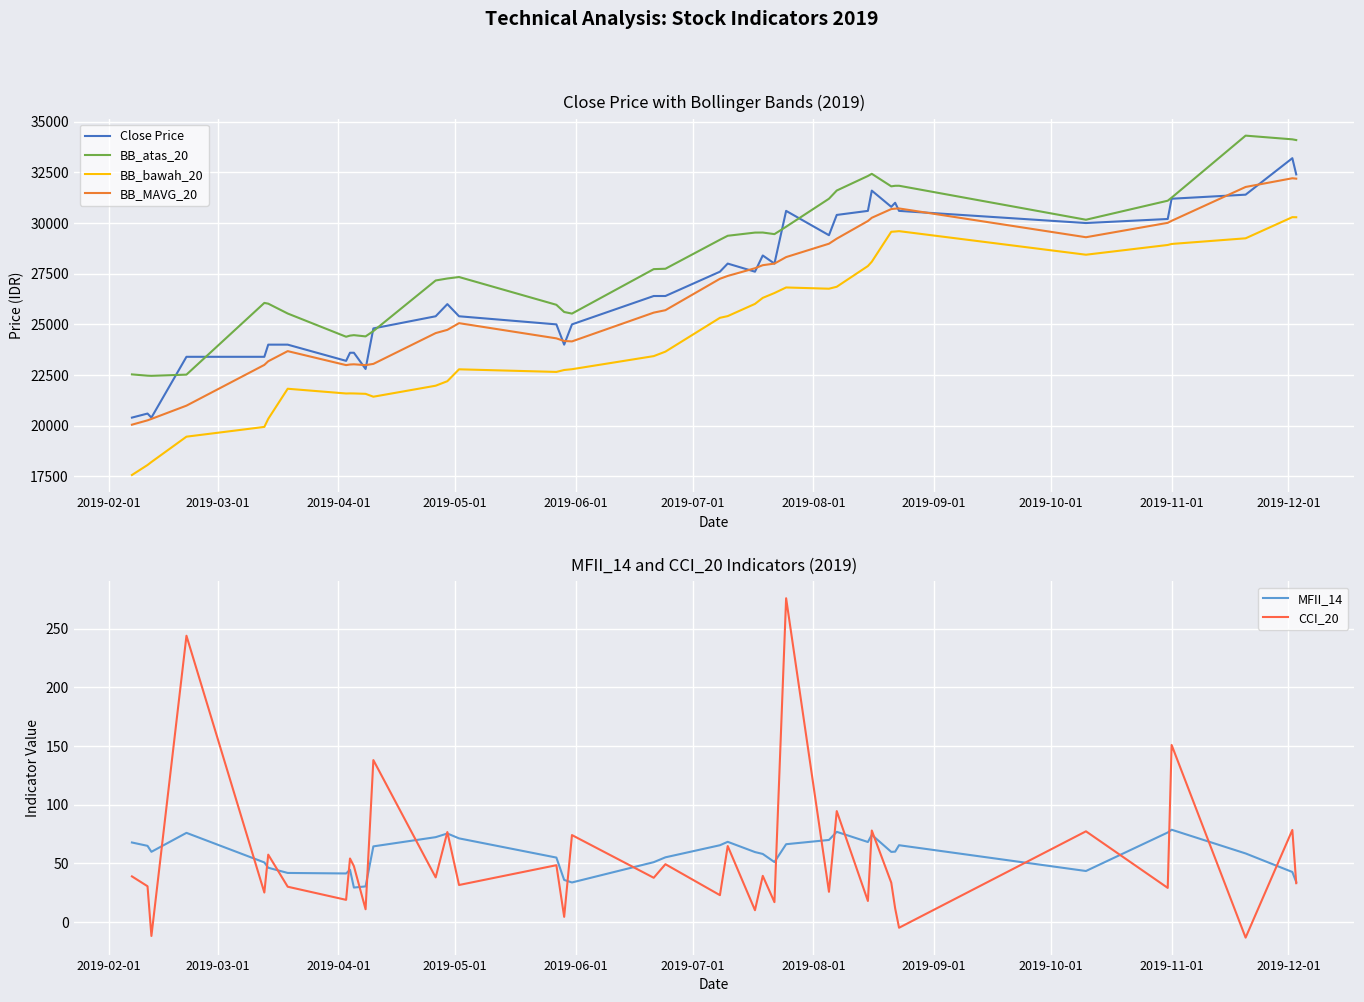

What is the sum of all BB_bawah_20 values?

956315.0